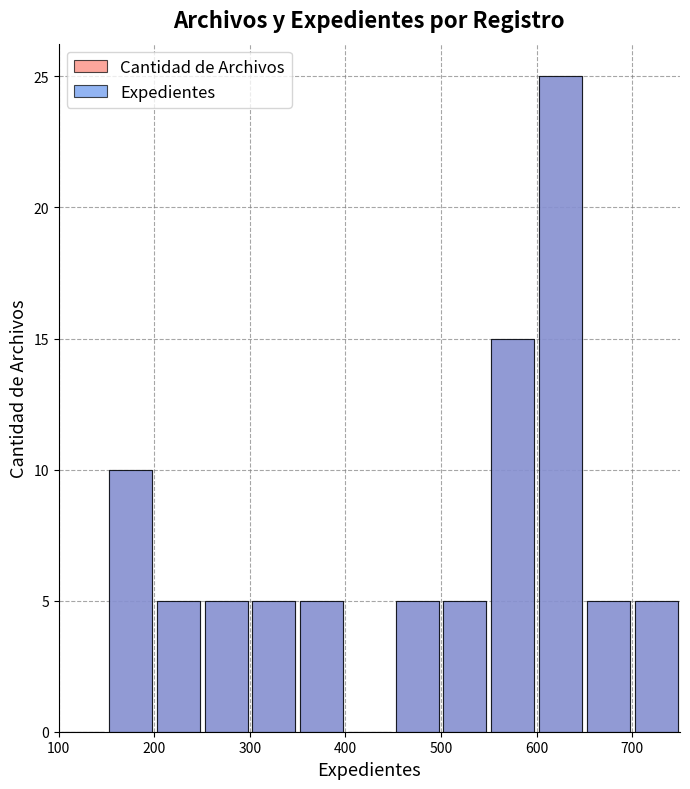

What is the difference between the second highest and second lowest values in the Expedientes series?

15